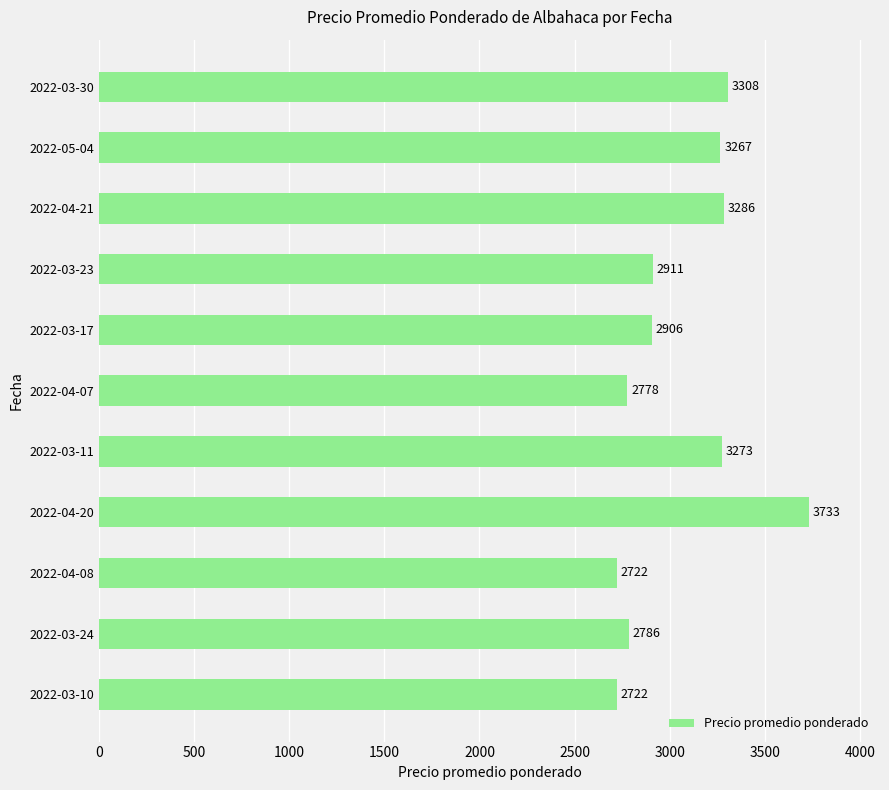

What is the difference between the maximum and minimum values?

1011